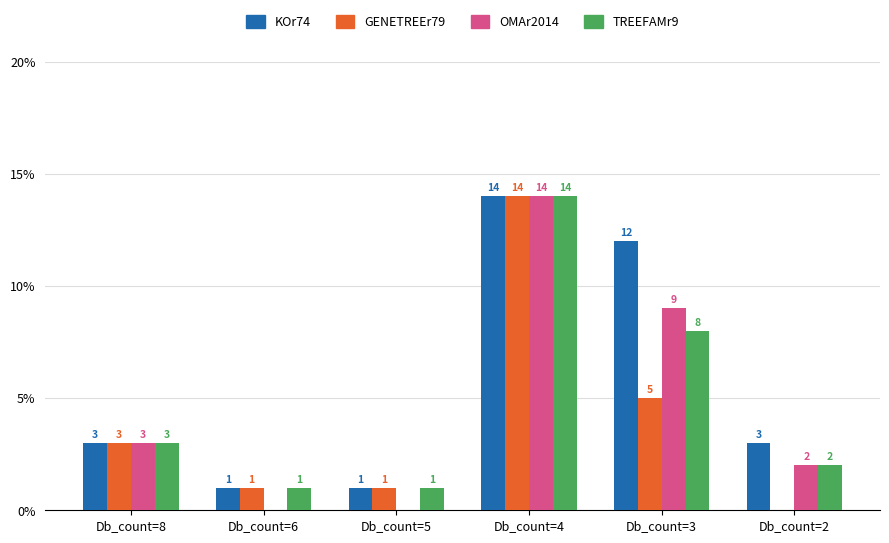

How many groups of bars are there?

6